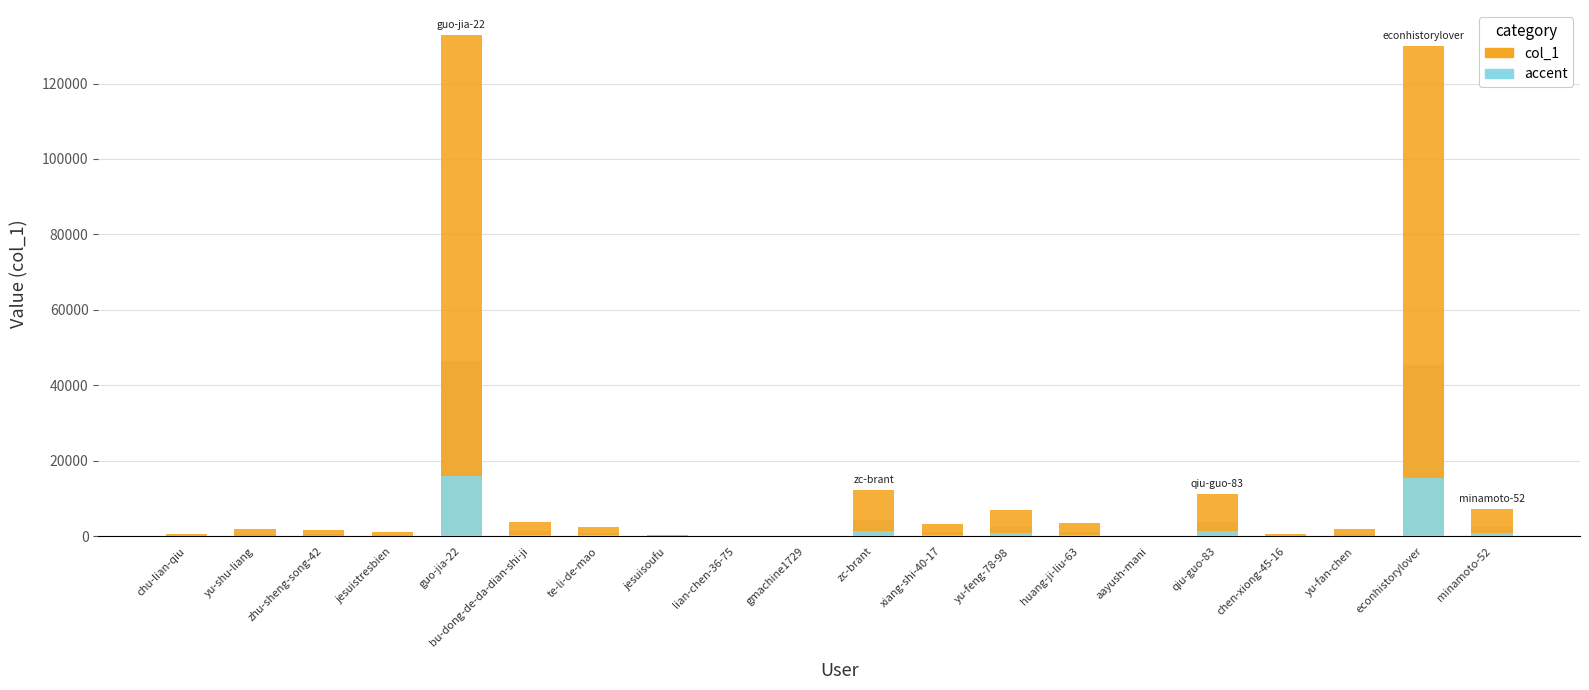

What is the difference between the maximum and minimum values in the col_1 series?

132739.0